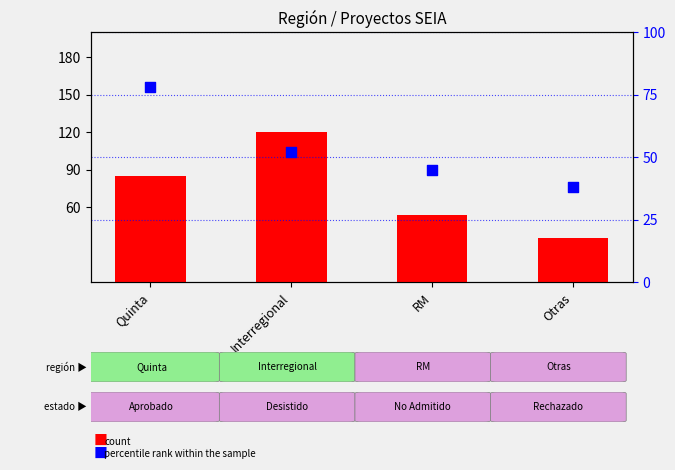

Which series has the widest spread of Y values?

count